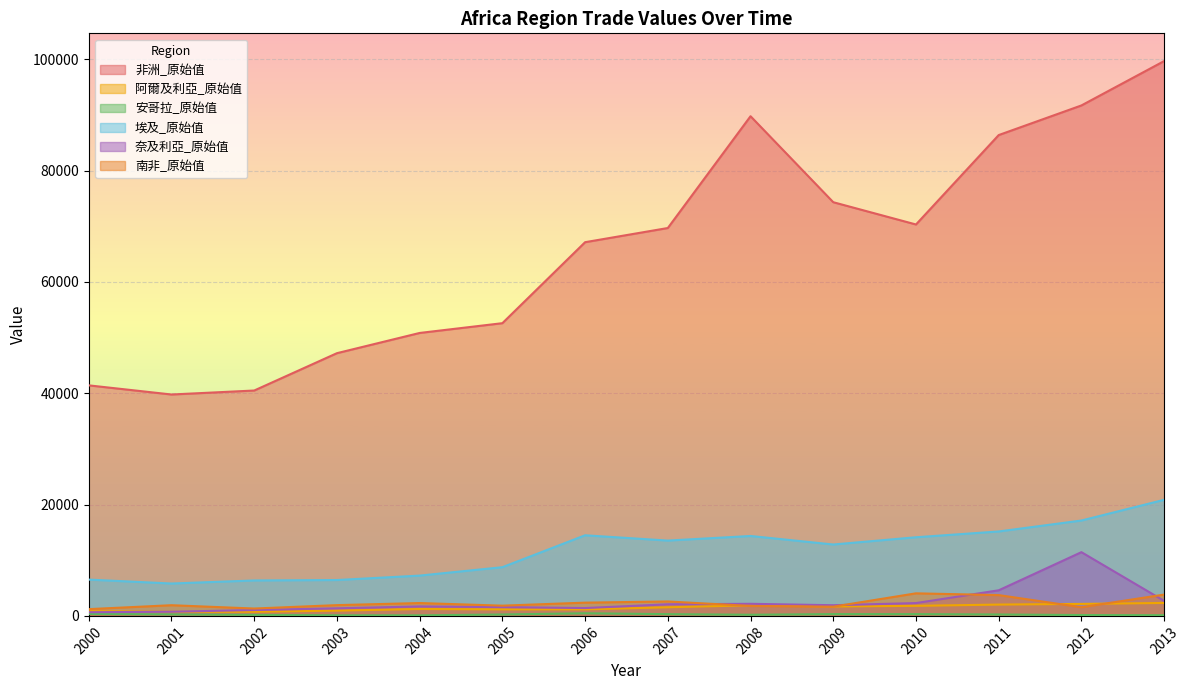

Which series has the widest spread of values?

非洲_原始值